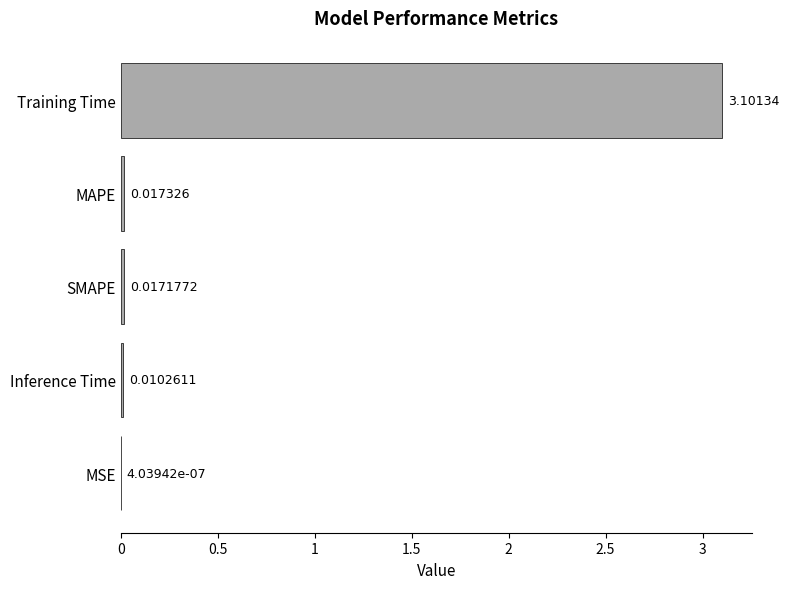

Which has a higher value, Inference Time or MAPE?

MAPE